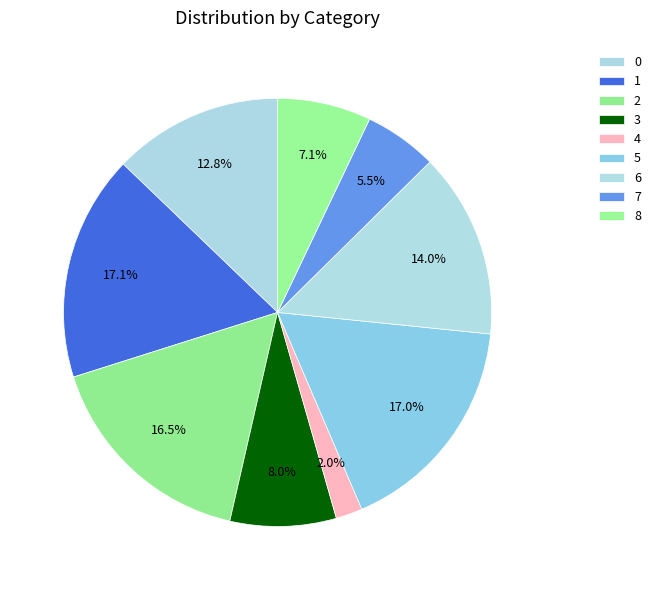

What percentage is the 1 slice, to the nearest percent?

17%